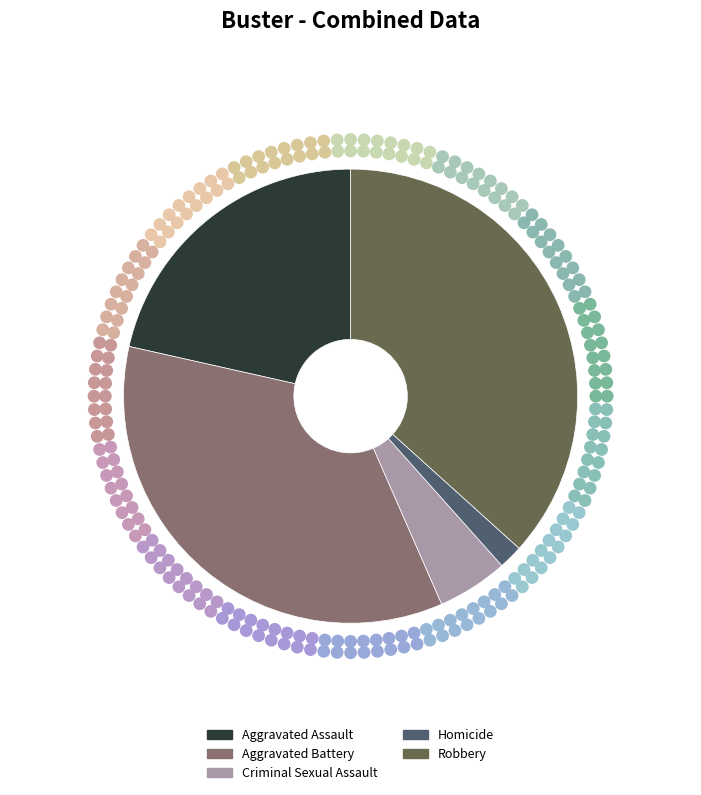

Which has a higher value, Aggravated Battery or Robbery?

Robbery